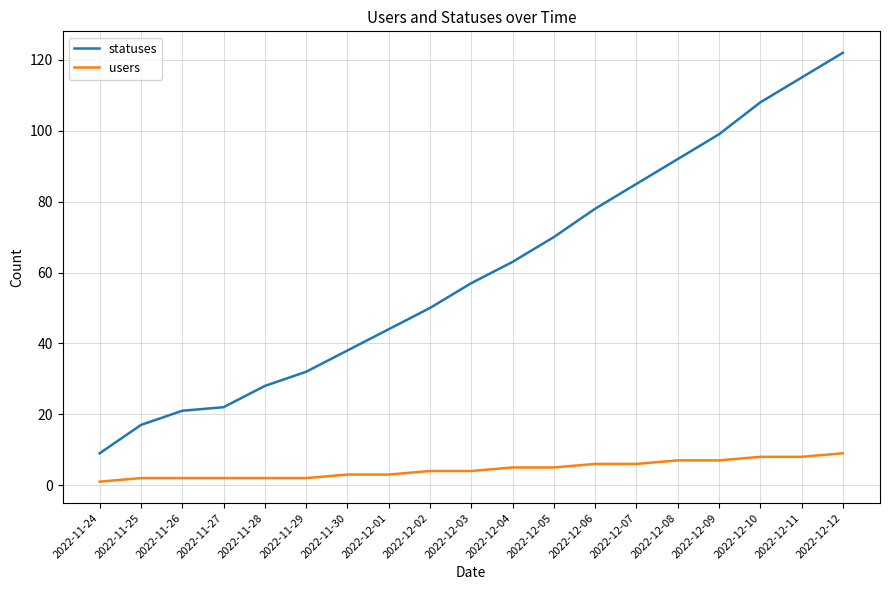

What is the difference between the statuses values at 2022-11-29 and 2022-12-06?

46